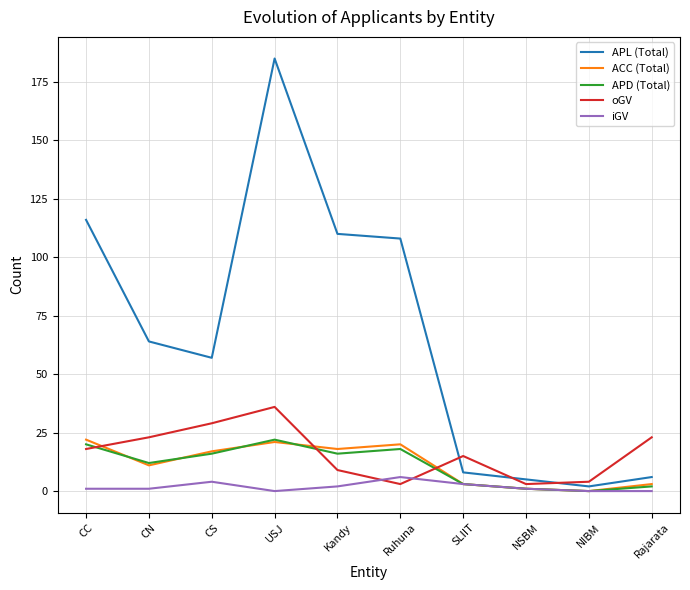

The value of APD (Total) at CN is 12. True or false?

True